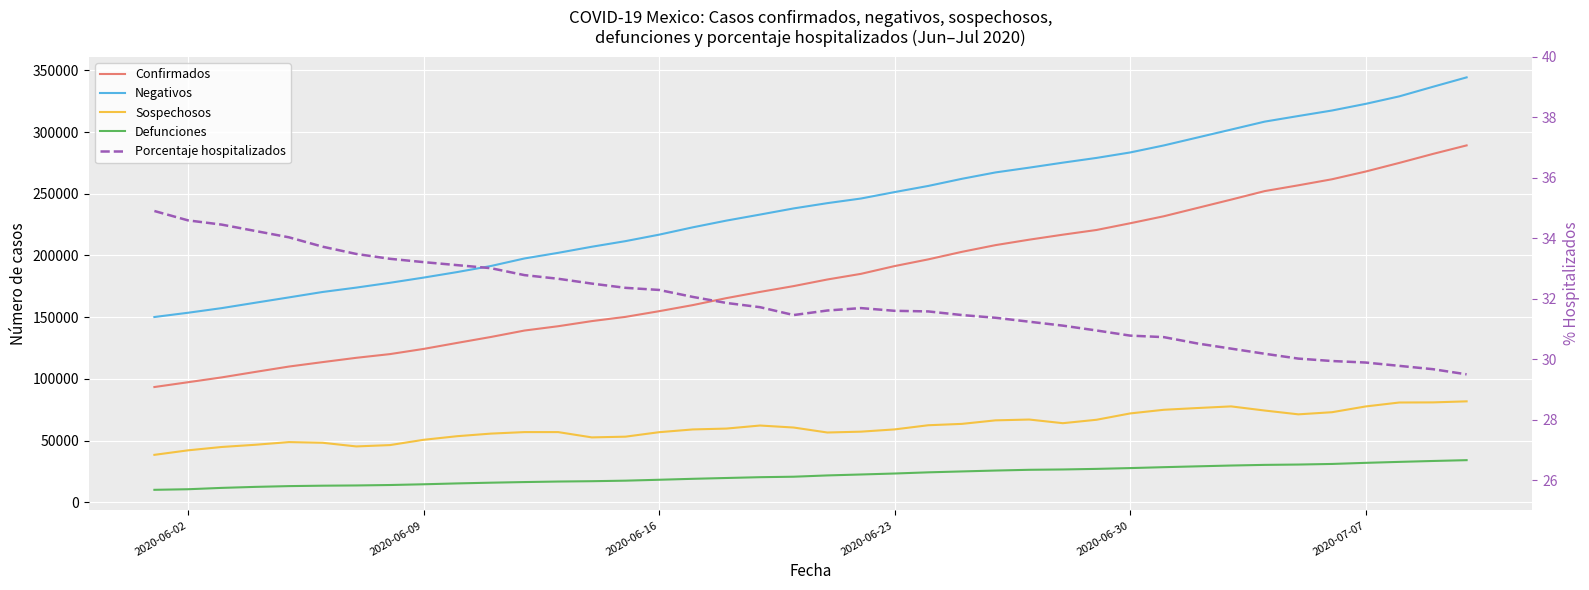

What is the difference between the maximum and second lowest values in the Sospechosos series?

39687.0